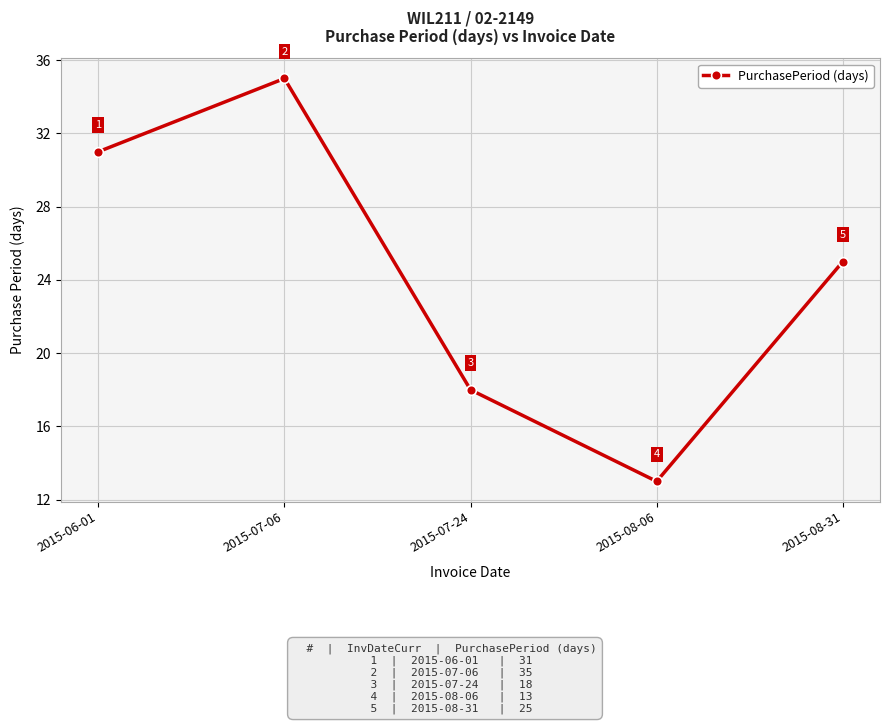

Reading left to right, extract all data points from this chart.

2015-06-01=31	2015-07-06=35	2015-07-24=18	2015-08-06=13	2015-08-31=25